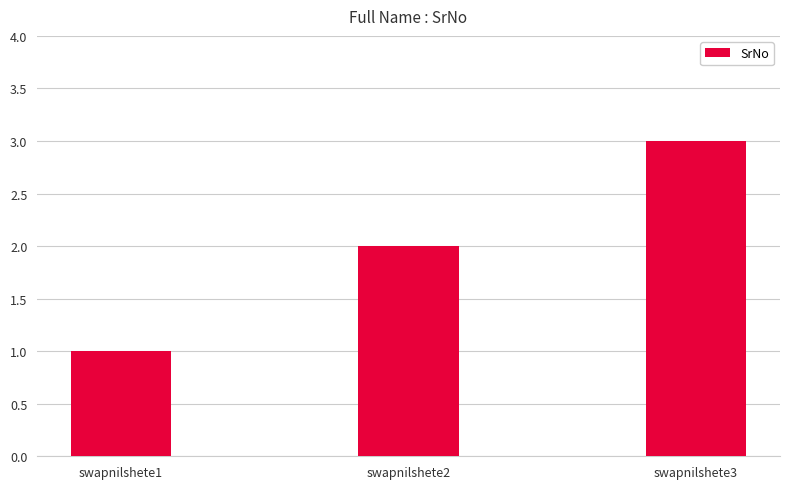

How many categories are shown in the chart?

3